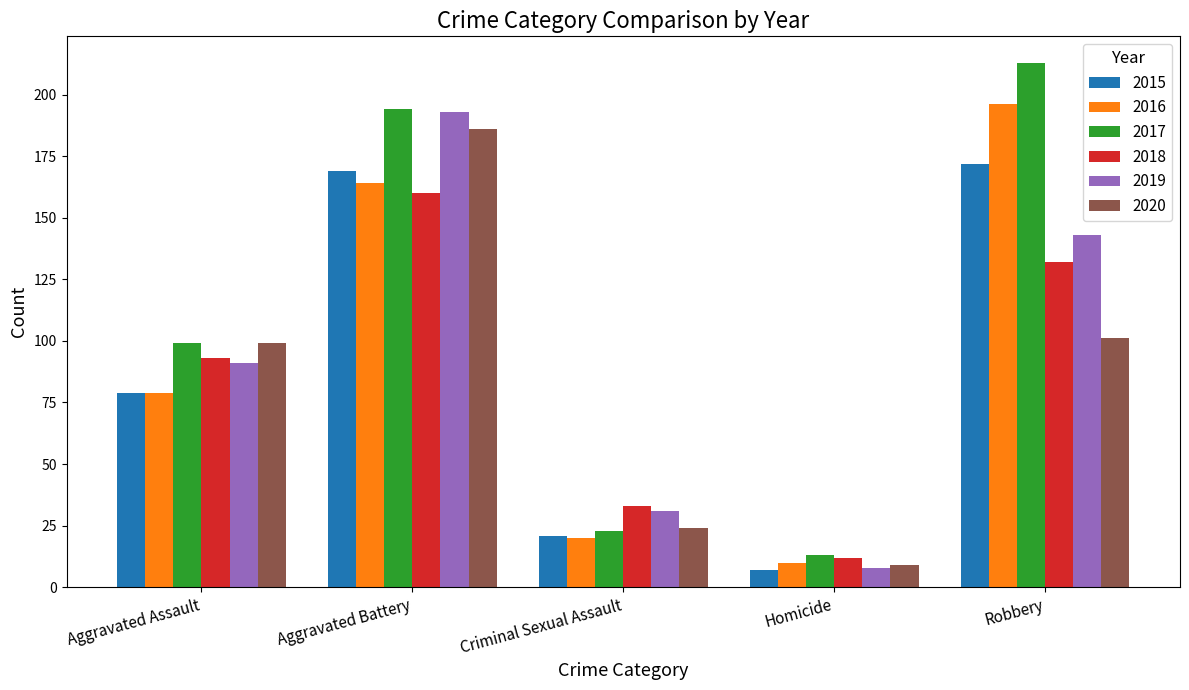

What is the minimum value shown in the chart?

7